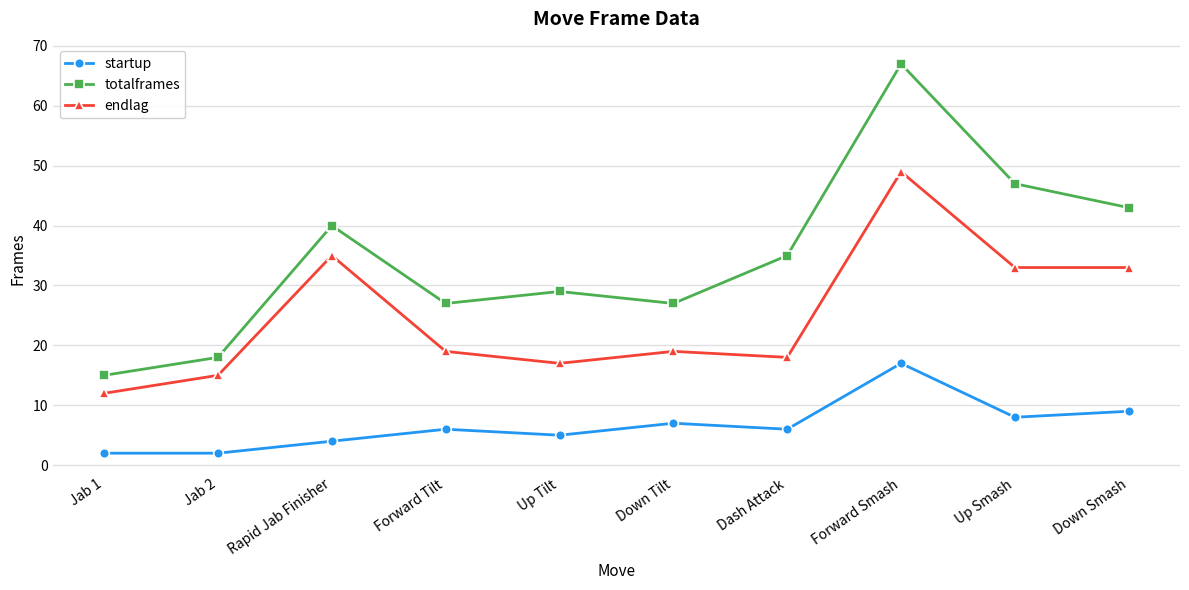

What is the label of the 3rd point from the left?

Rapid Jab Finisher